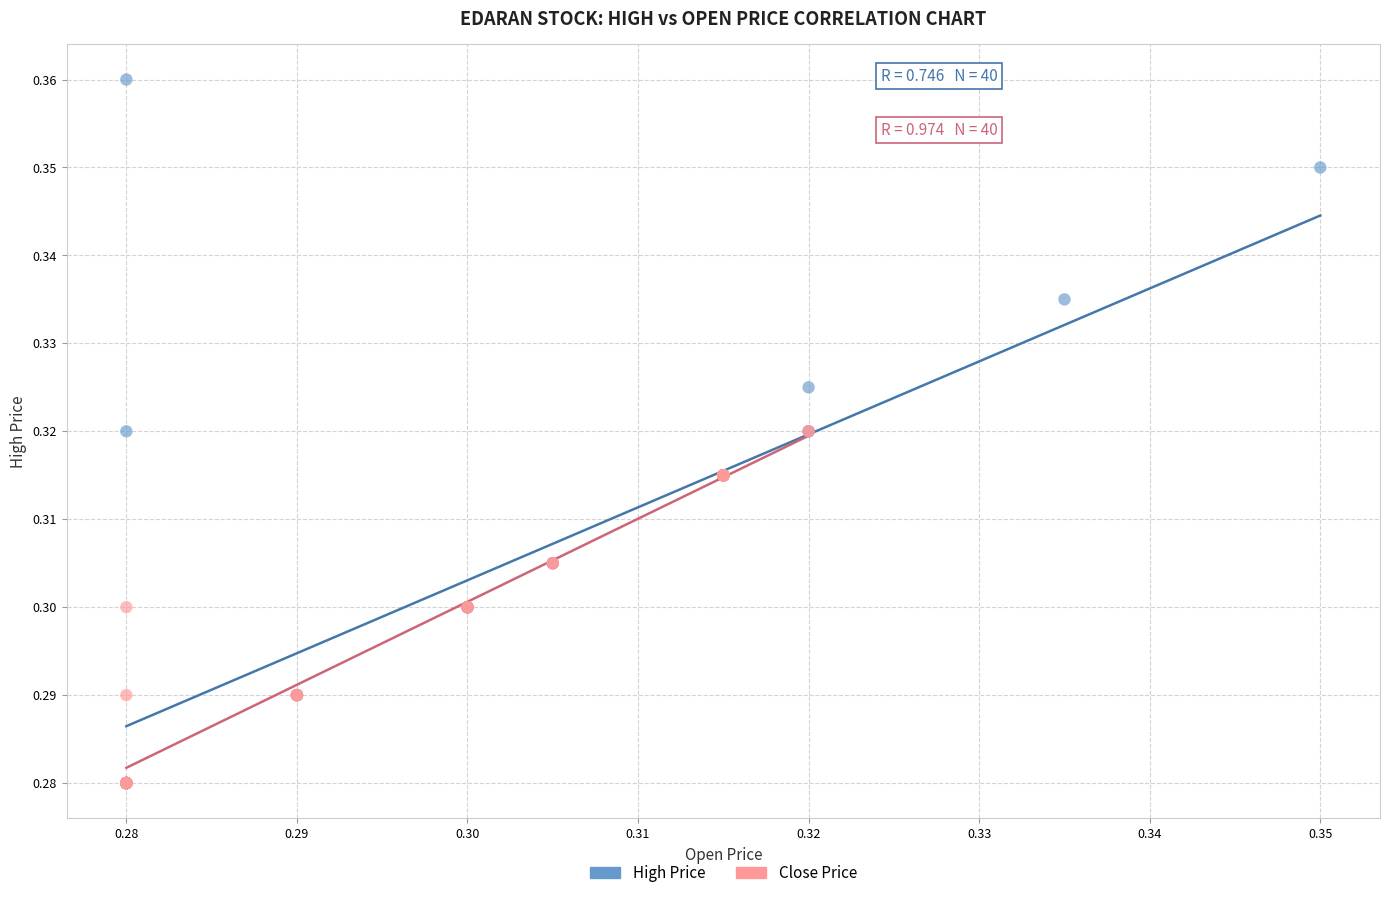

Which series has the largest Y range (max minus min)?

High Price